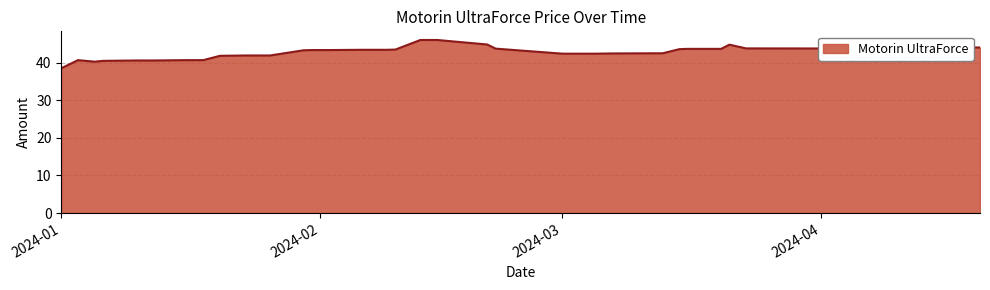

What is the average value?

42.8